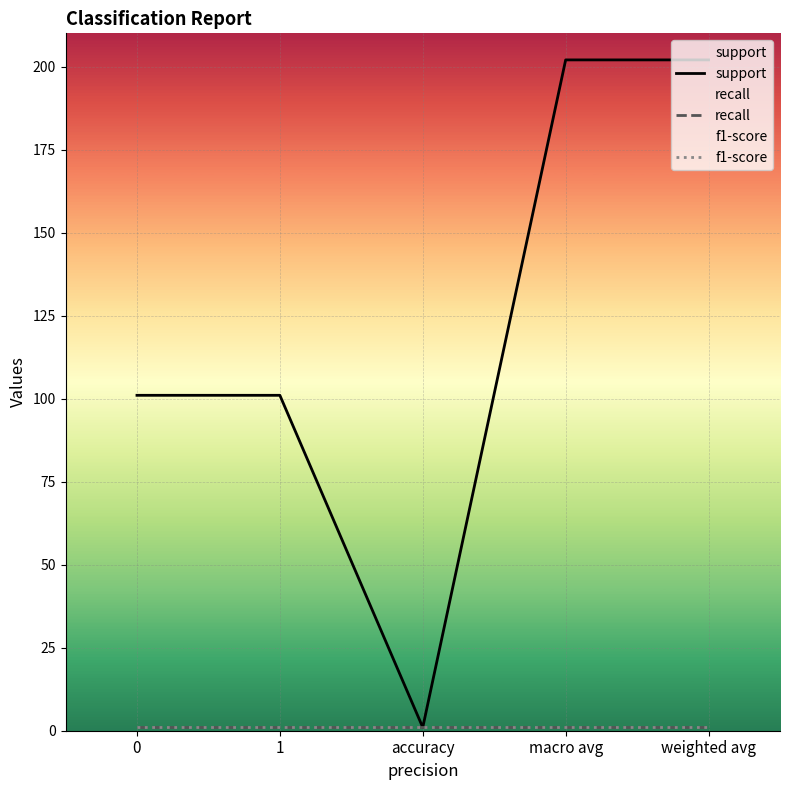

What is the value of the f1-score point at the 3rd from the left?

1